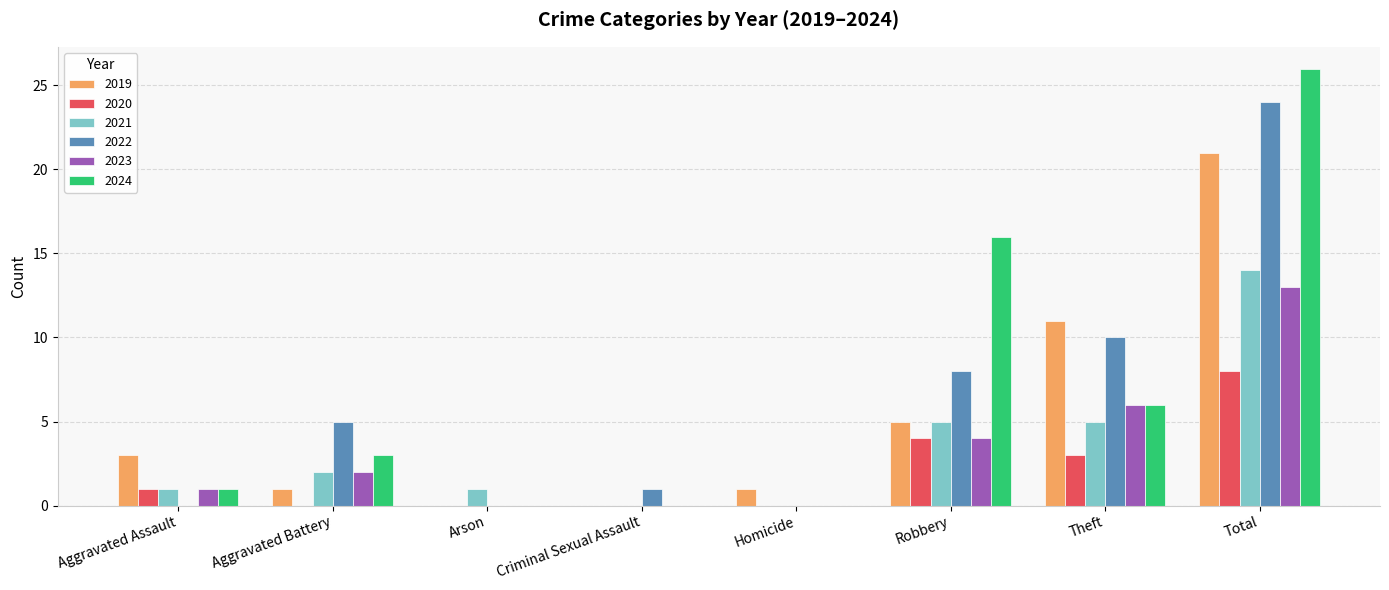

What are all the series names shown in the legend?

2019, 2020, 2021, 2022, 2023, 2024